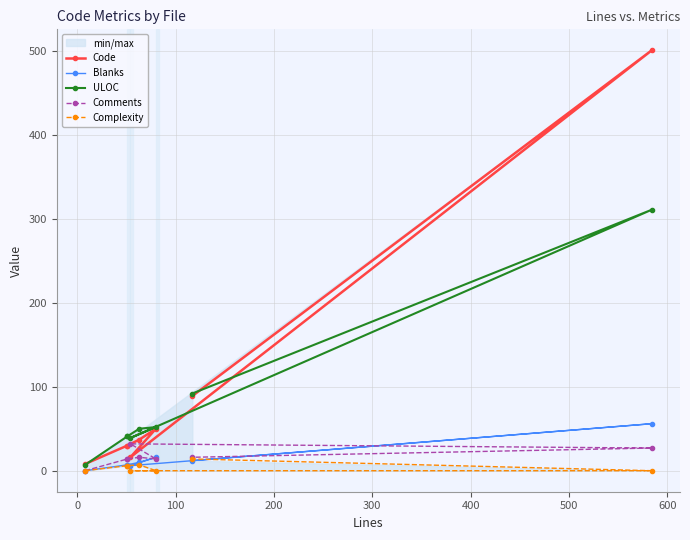

Where is Blanks nearest to the value 28?

300